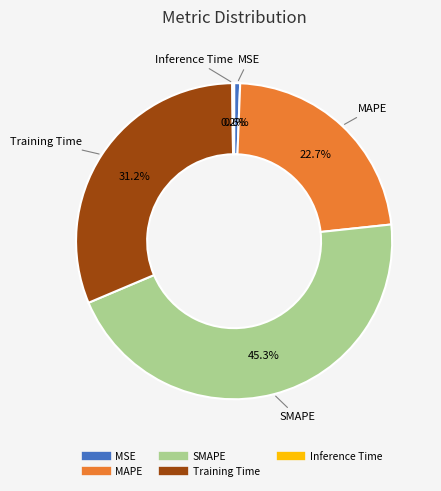

What is the total percentage of SMAPE and Training Time?

76.5%